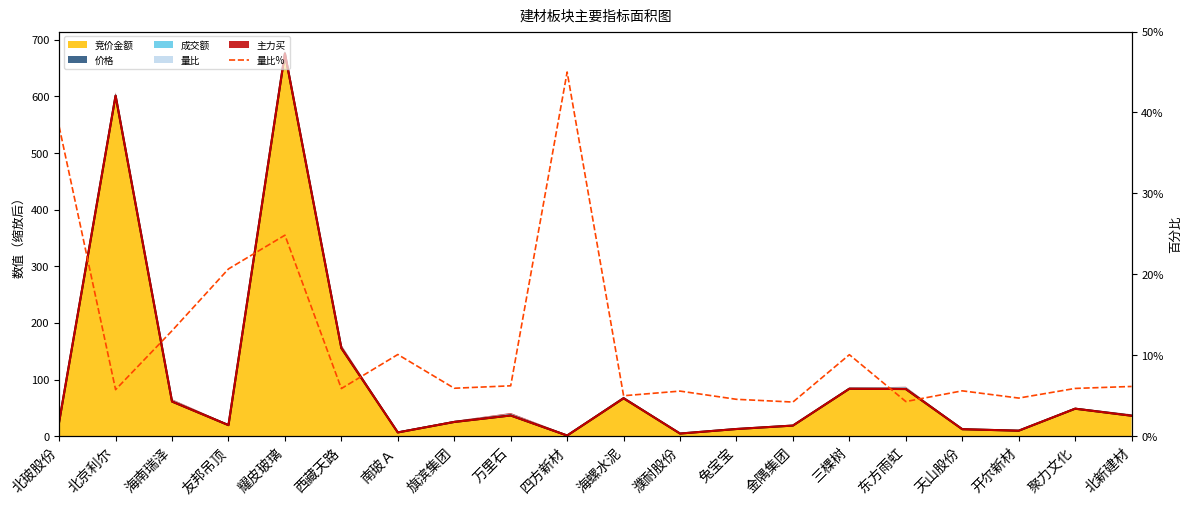

At which category is the sum across all series the highest?

耀皮玻璃